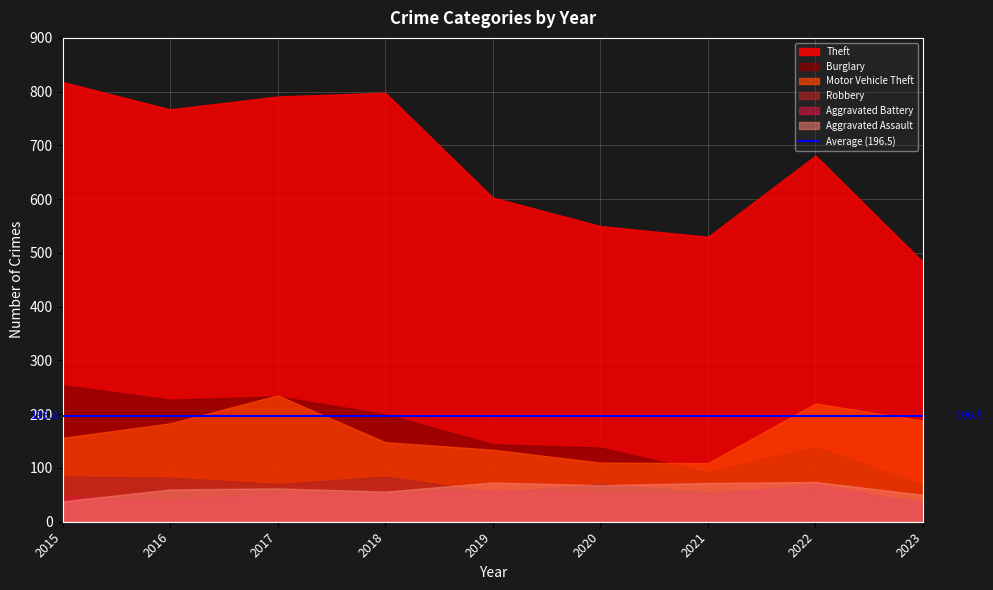

What is the value of the Robbery point at the 1st from the left?

84